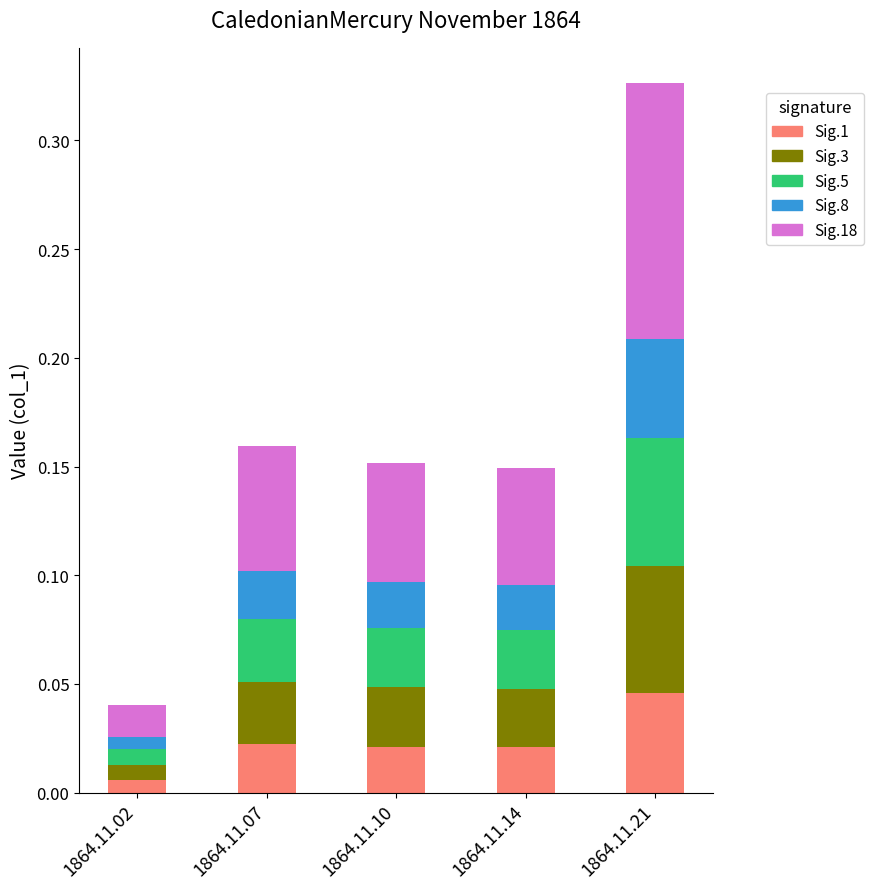

At which category is the sum across all series the highest?

1864.11.21